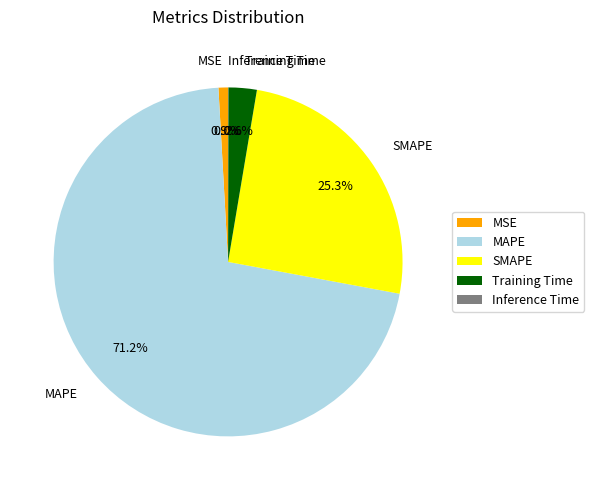

Which category has the biggest portion of the pie?

MAPE